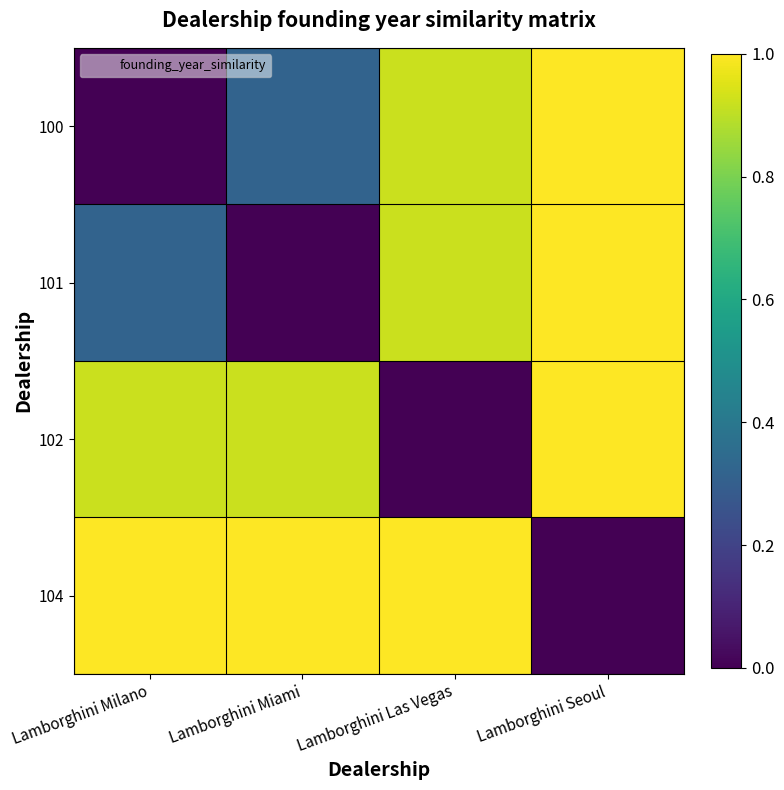

Rank the series by their maximum value, from lowest to highest.

100, 101, 102, 104